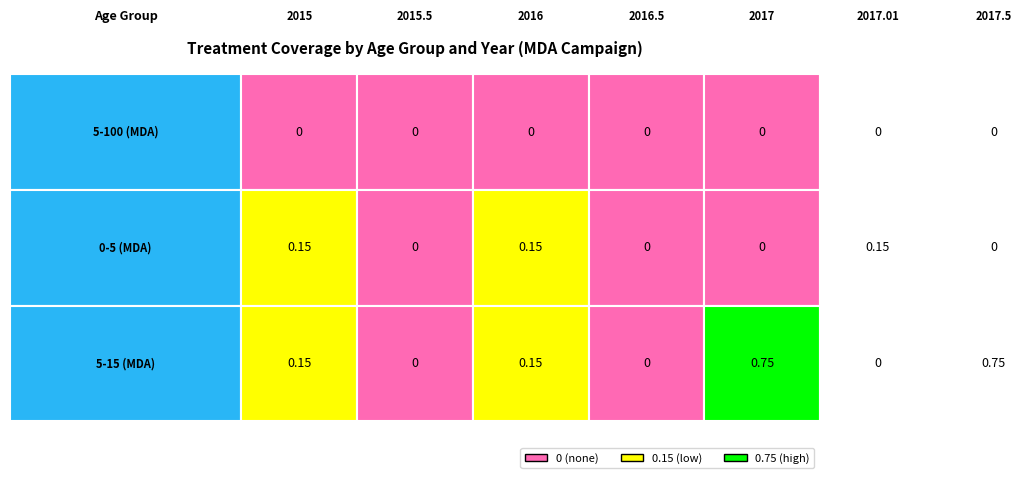

Reading left to right, list all the values displayed in this chart.

5-100 (MDA): 0.0	0.0	0.0	0.0	0.0	0.0	0.0
0-5 (MDA): 0.1	0.0	0.1	0.0	0.0	0.1	0.0
5-15 (MDA): 0.1	0.0	0.1	0.0	0.8	0.0	0.8